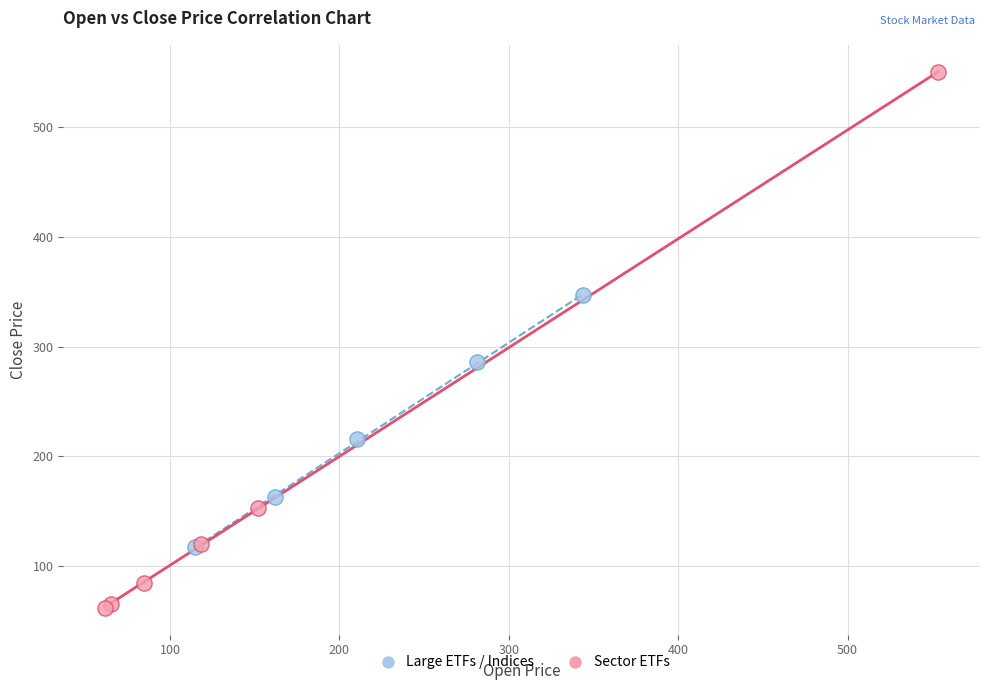

Which series contains the highest Y value?

Sector ETFs